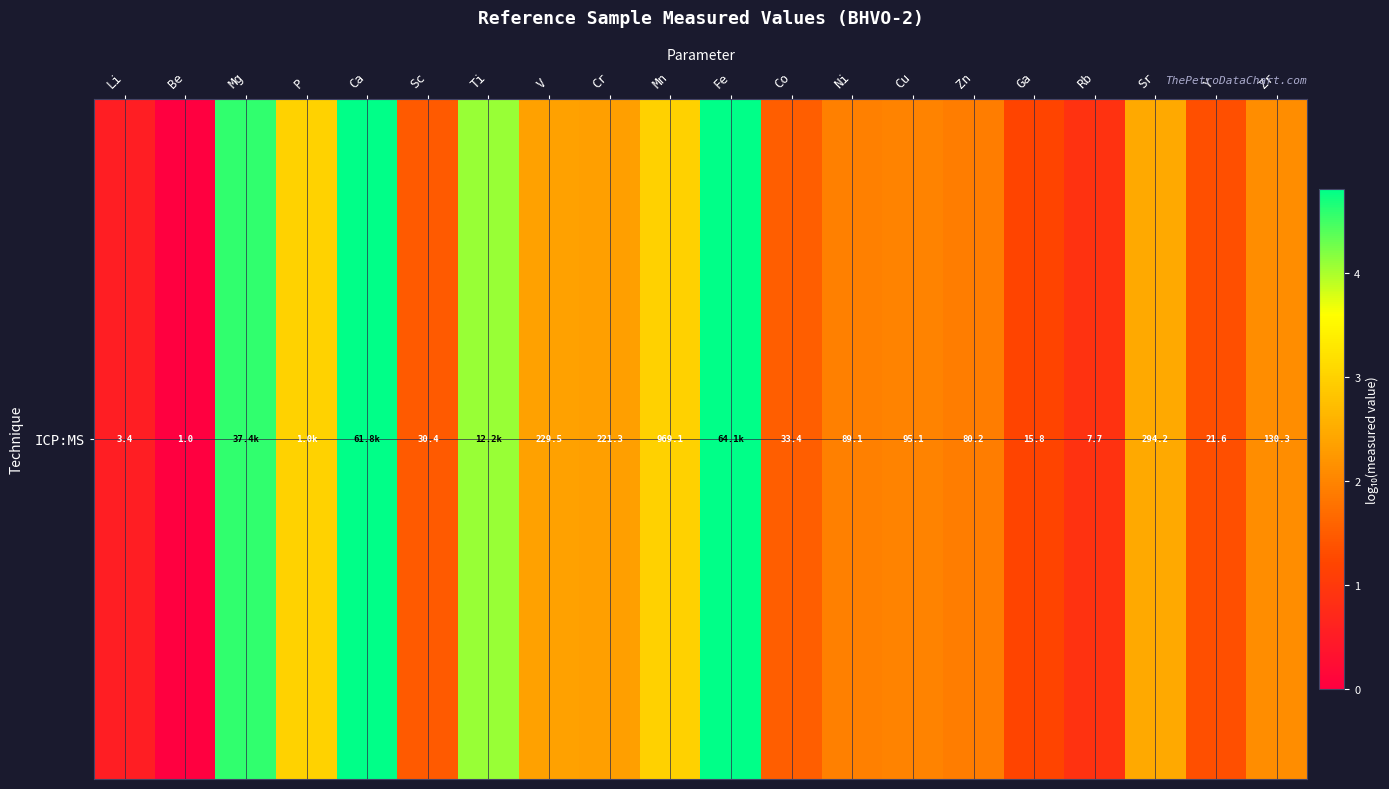

Is it true that the value at Mg is 3.0?

False